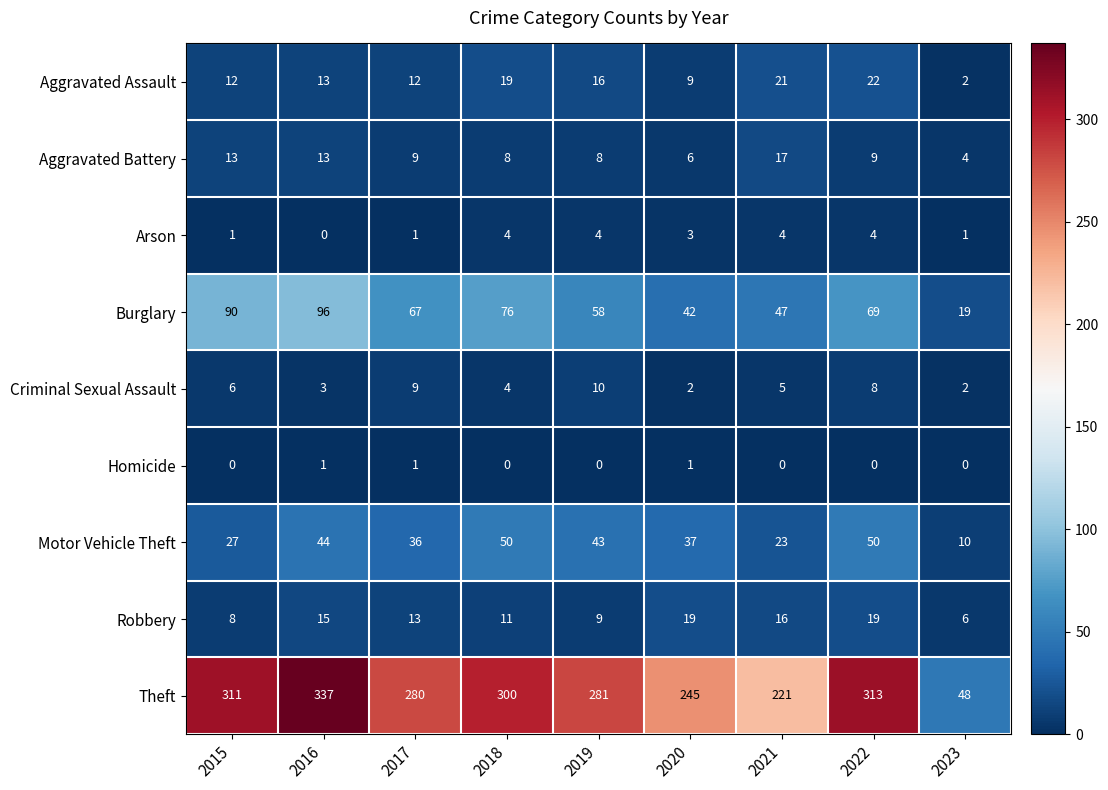

At which label does Theft first exceed 281?

2015